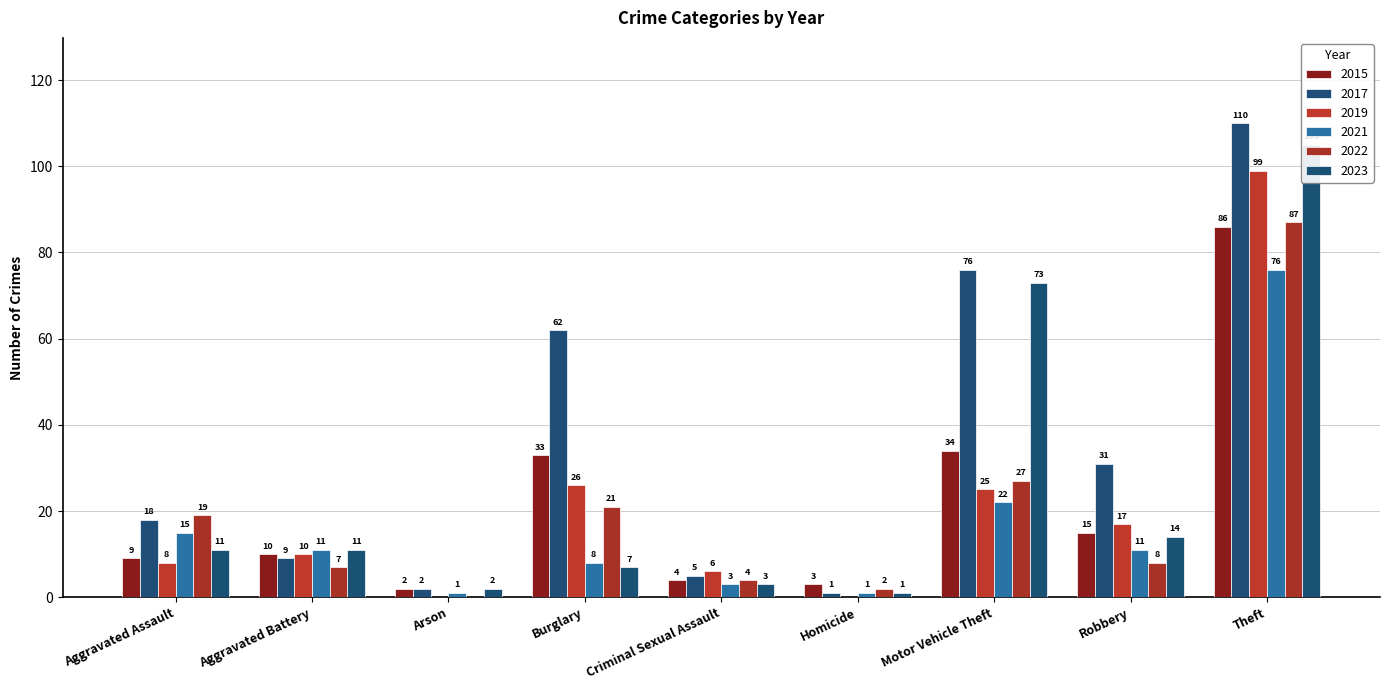

What is the greatest value displayed?

110